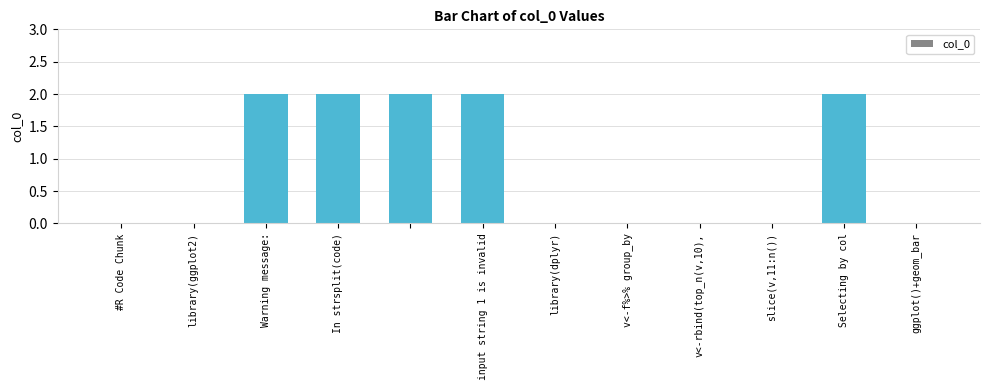

What is the sum of all values?

10